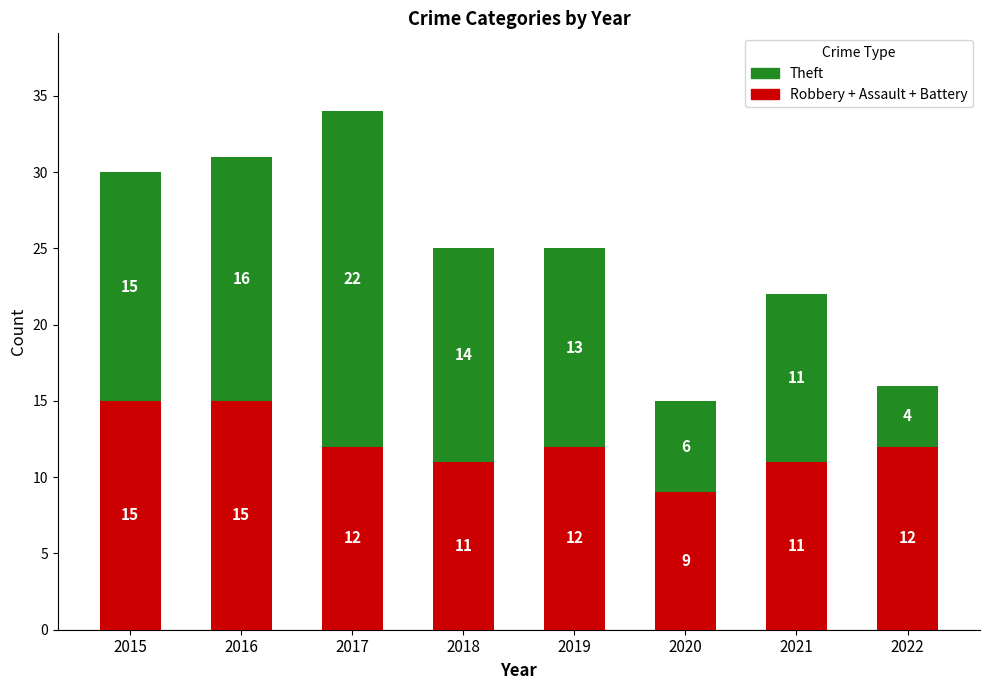

What is the lowest value of the Robbery + Assault + Battery series?

9